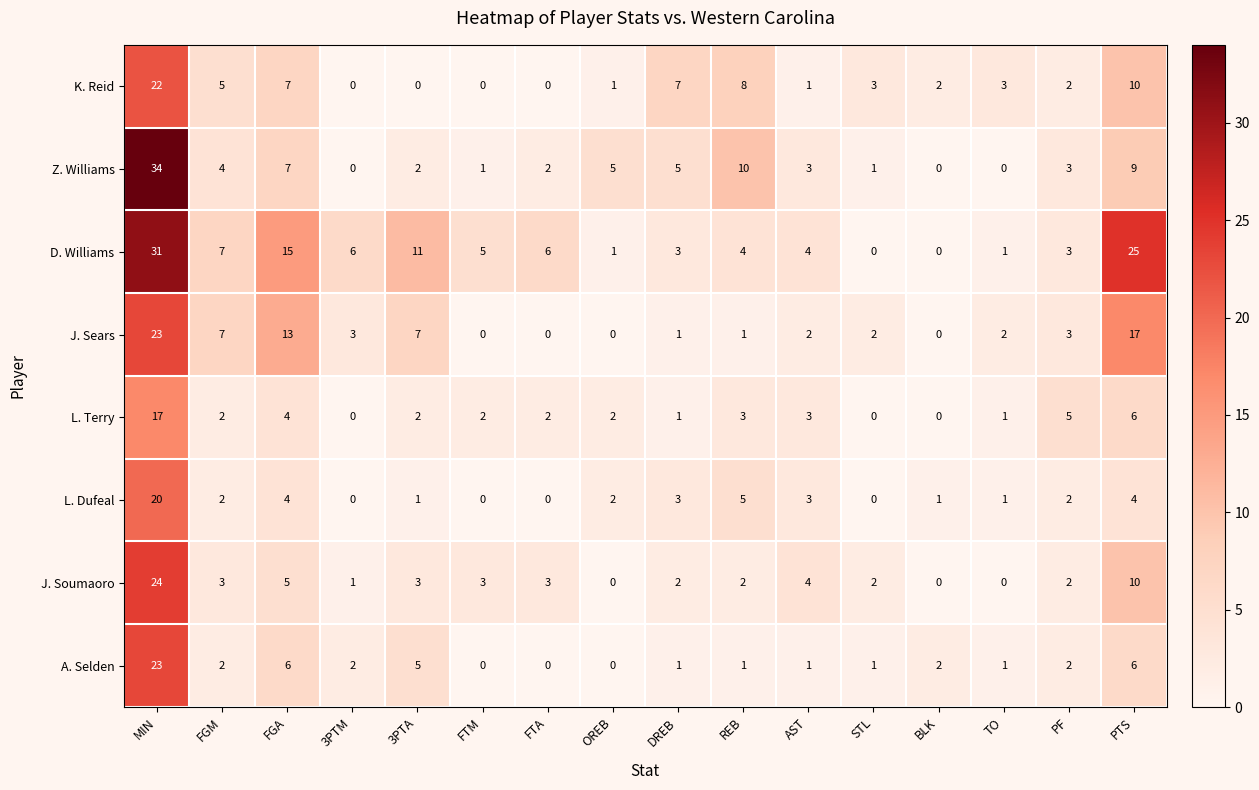

How many series are shown in this chart?

8